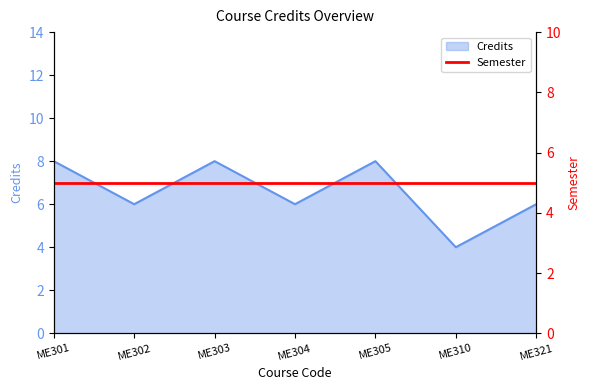

What is the minimum value shown in the chart?

4